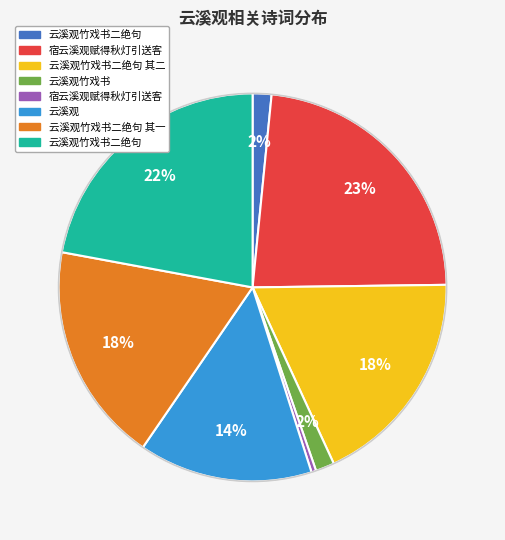

Does any single category account for the majority?

No